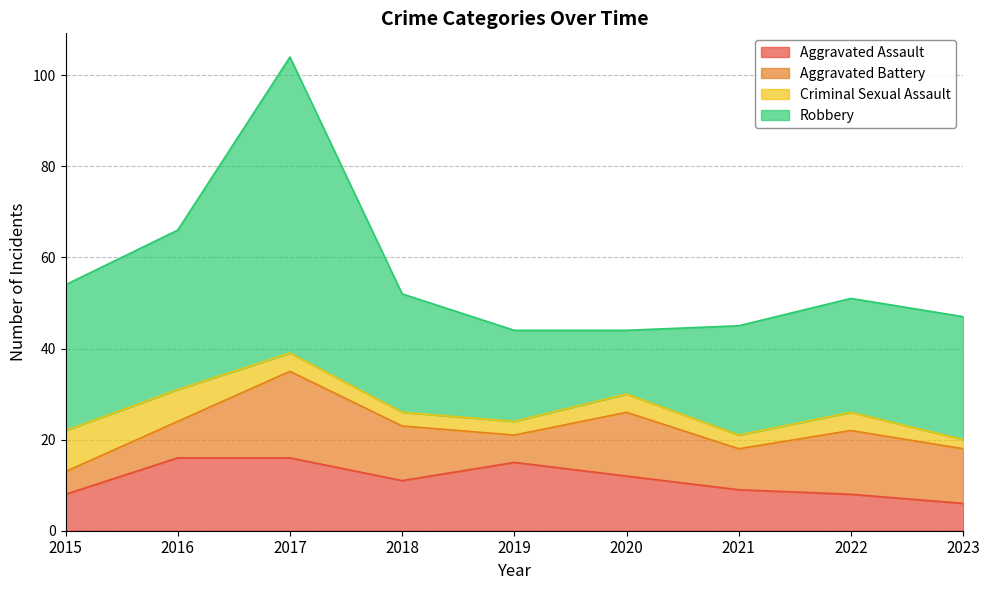

What are all the series names shown in the legend?

Aggravated Assault, Aggravated Battery, Criminal Sexual Assault, Robbery